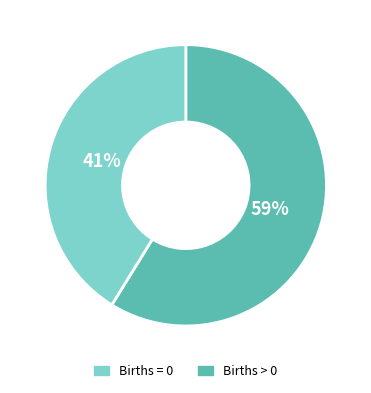

Which slice represents more than half of the pie?

59%